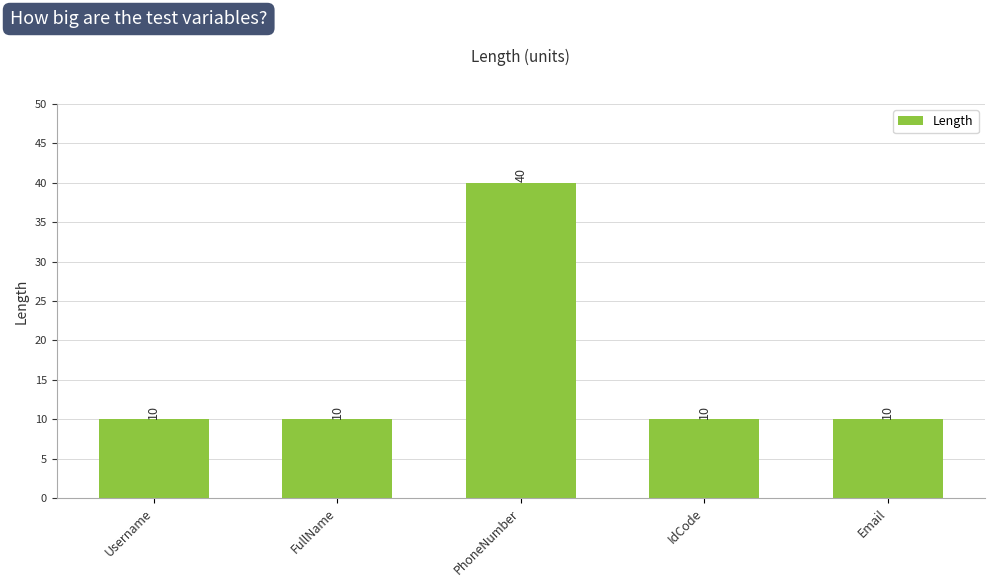

Which category has the highest value across all series?

PhoneNumber